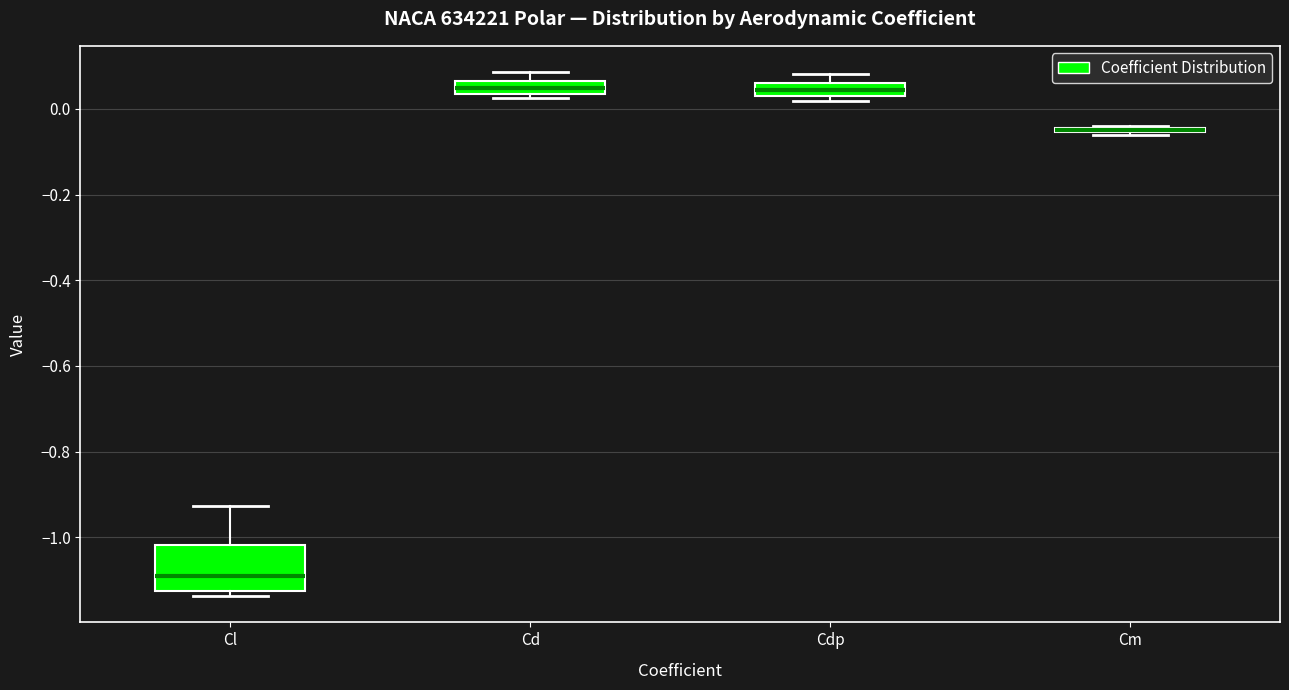

Which box is the tallest, from its lower edge to its upper edge?

Cl